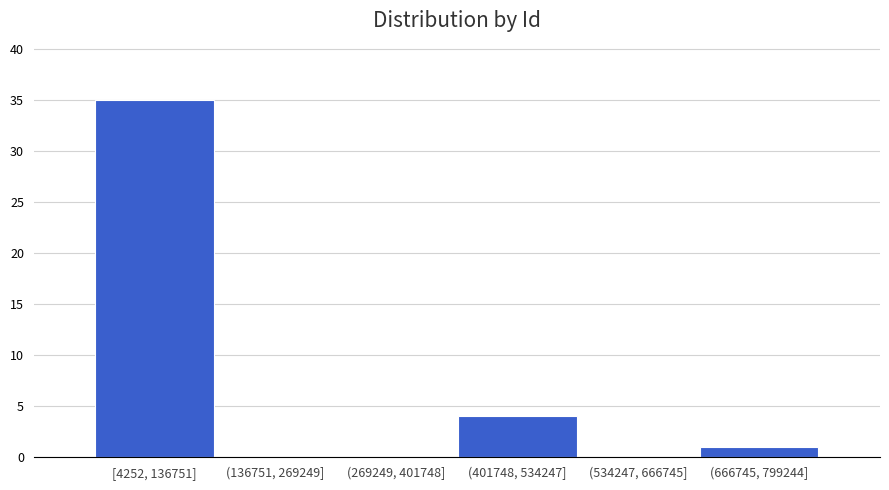

Reading left to right, list all the values displayed in this chart.

[4252, 136751]=35	(136751, 269249]=0	(269249, 401748]=0	(401748, 534247]=4	(534247, 666745]=0	(666745, 799244]=1